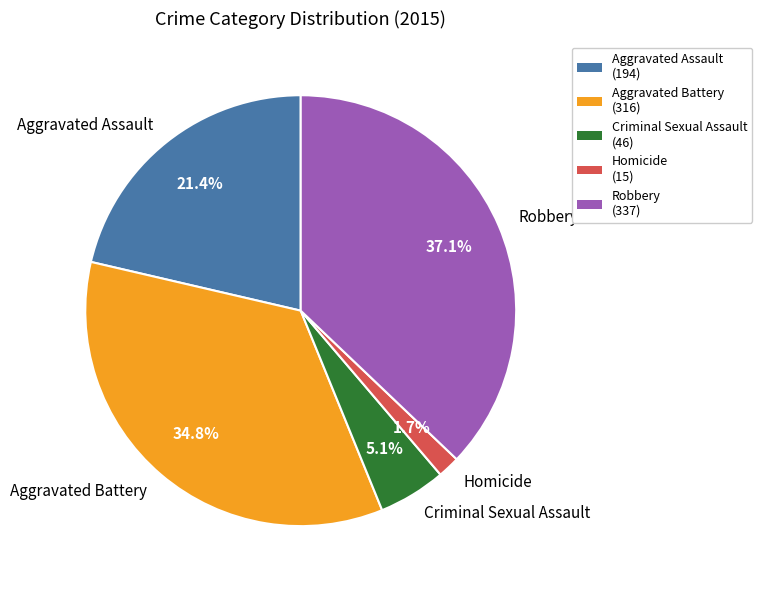

Is it true that Robbery is 45% of the pie?

False